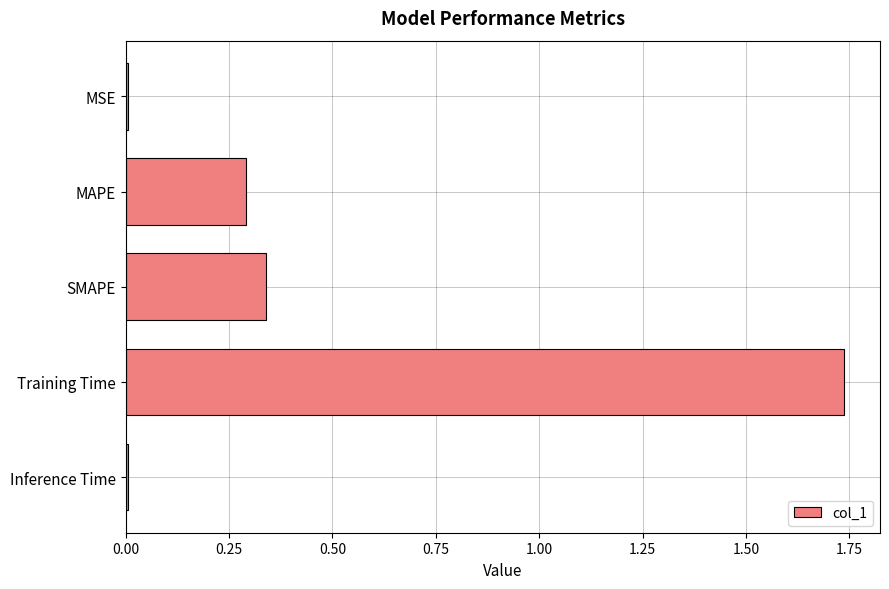

The chart shows a value of 1.0 at Training Time. True or false?

False